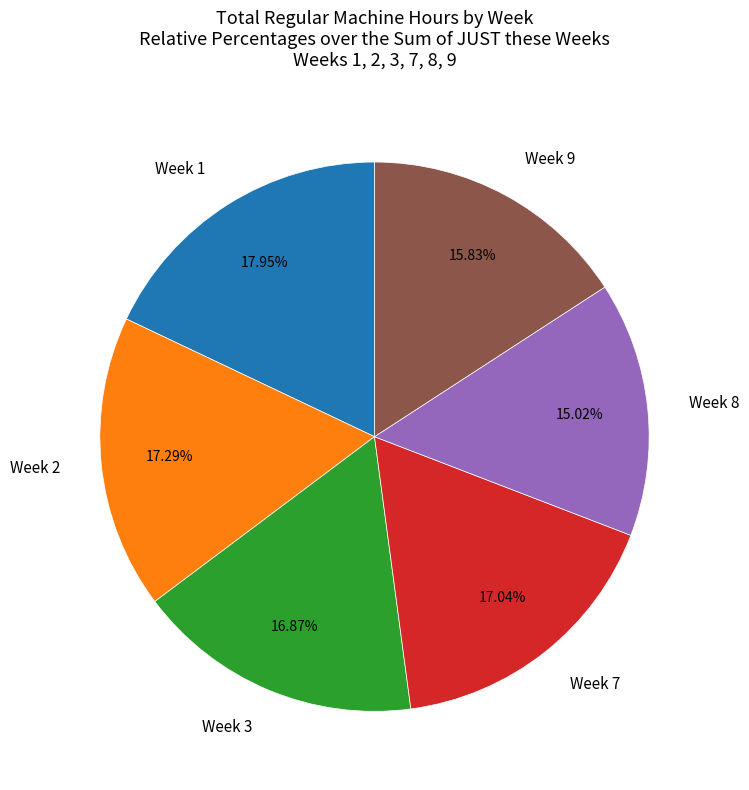

Is there any slice that represents more than half of the pie?

No